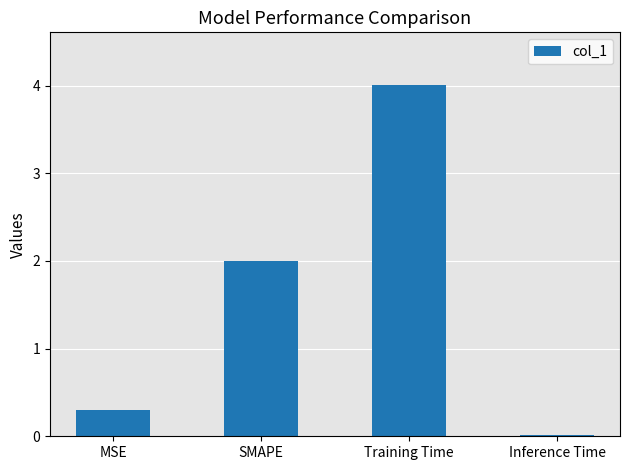

What is the label of the 2nd bar from the left?

SMAPE